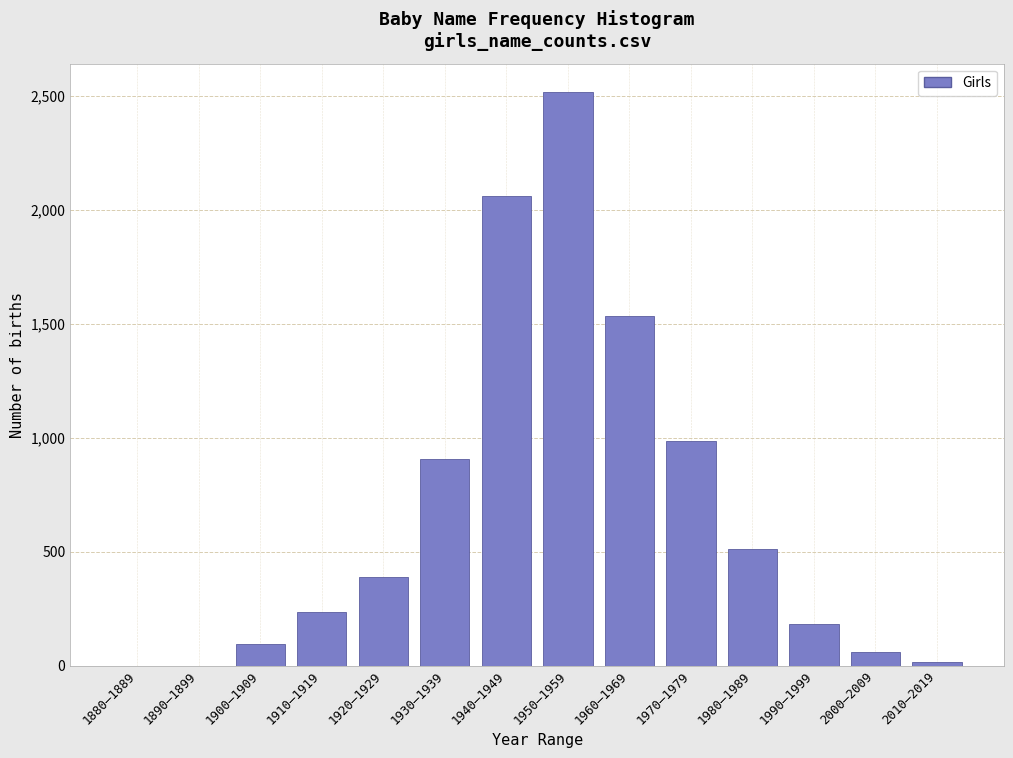

What is the maximum value shown in the chart?

2516